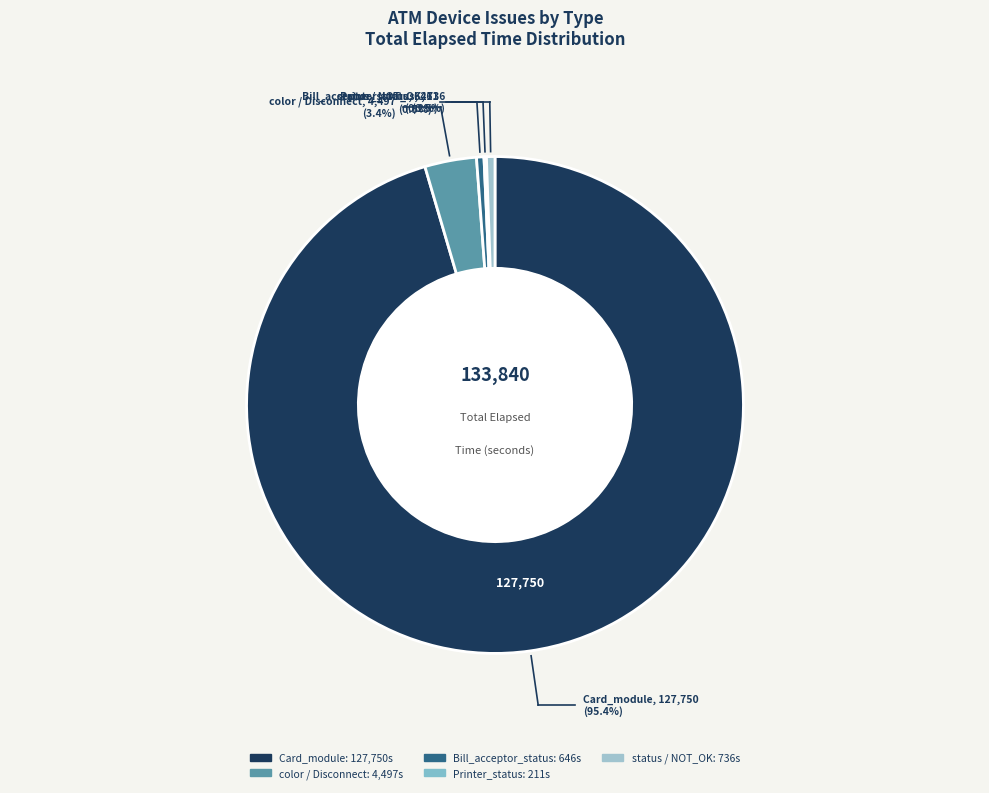

Which category accounts for the majority?

Card_module(K0000259)